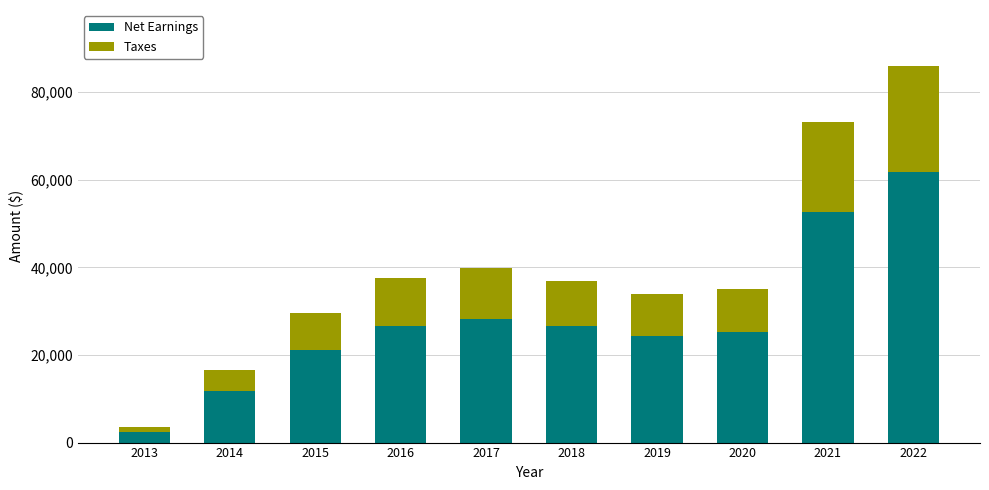

At which category is the sum across all series the highest?

2022